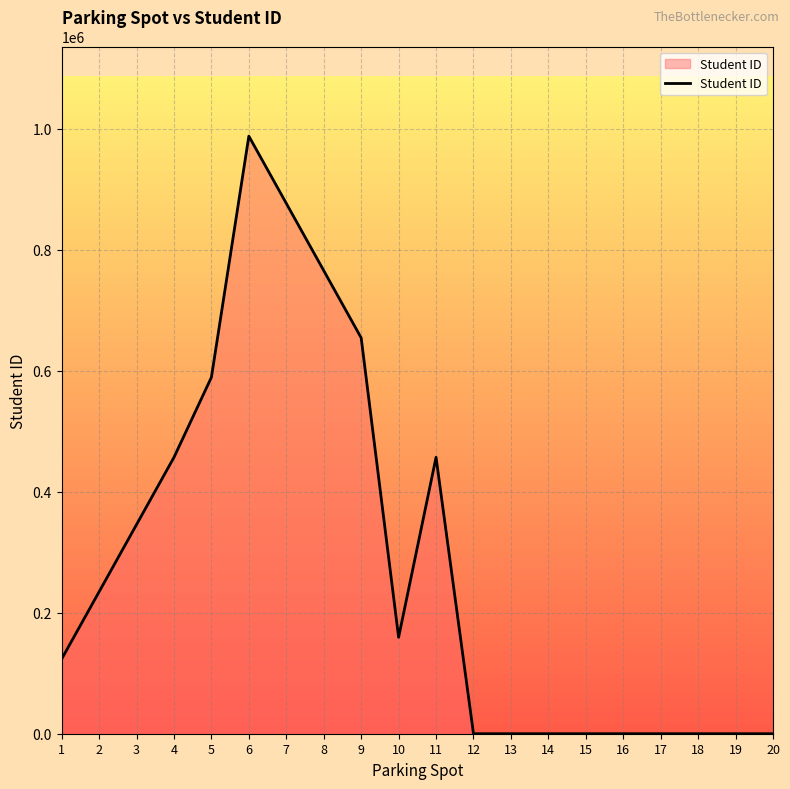

Between 13 and 1, which is larger?

1